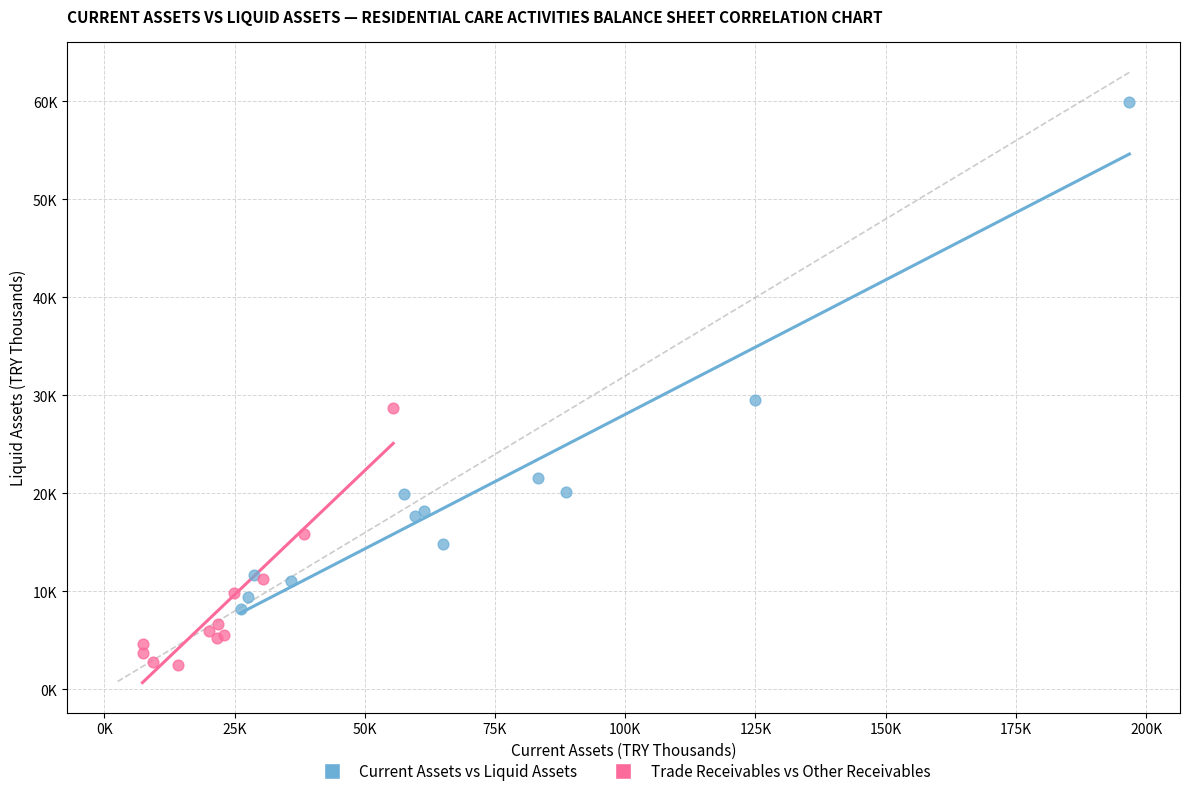

Which series reaches the minimum Y coordinate?

Trade Receivables vs Other Receivables